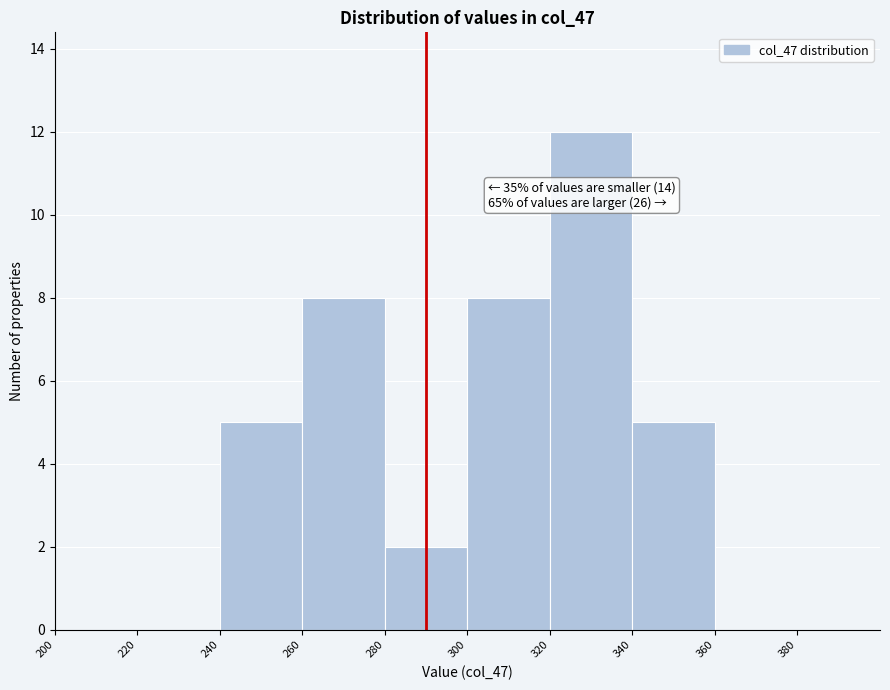

Which range on the x-axis has the tallest bar?

320 to 340